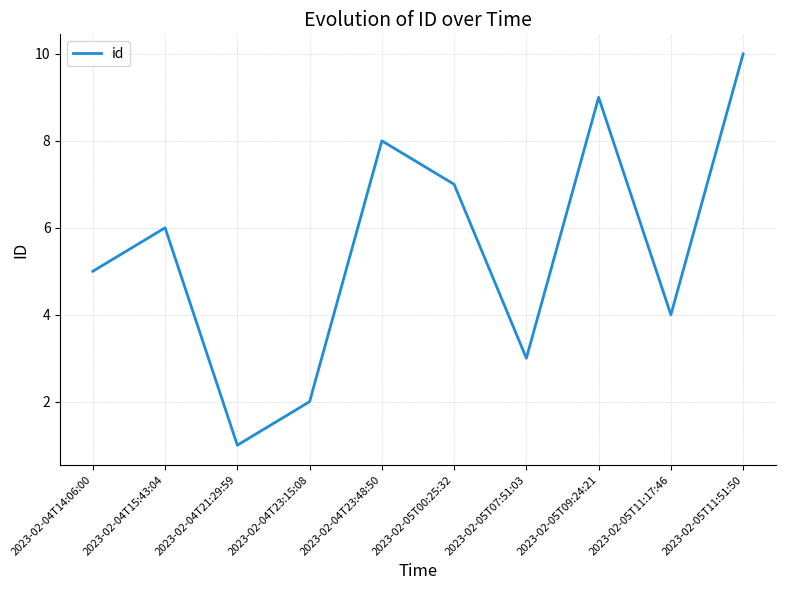

Between 2023-02-04T23:15:08 and 2023-02-04T21:29:59, which is larger?

2023-02-04T23:15:08